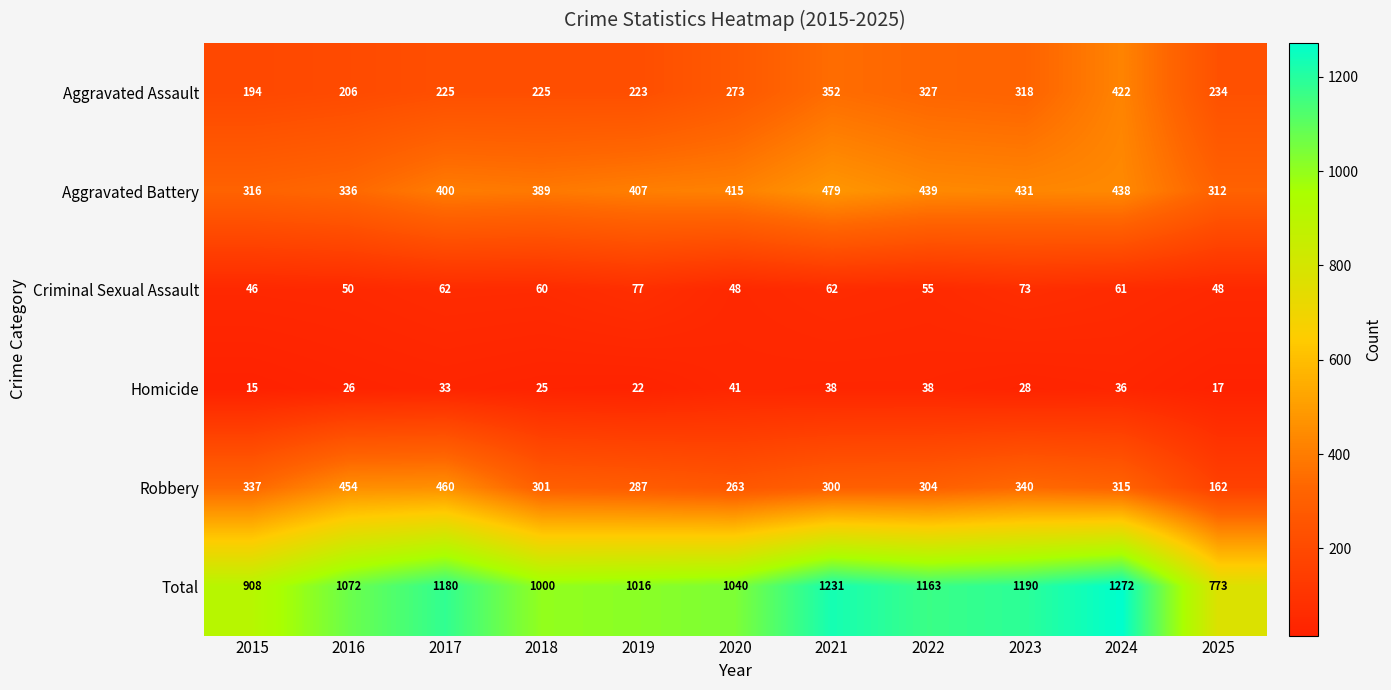

The Homicide series shows 41 at 2020. True or false?

True